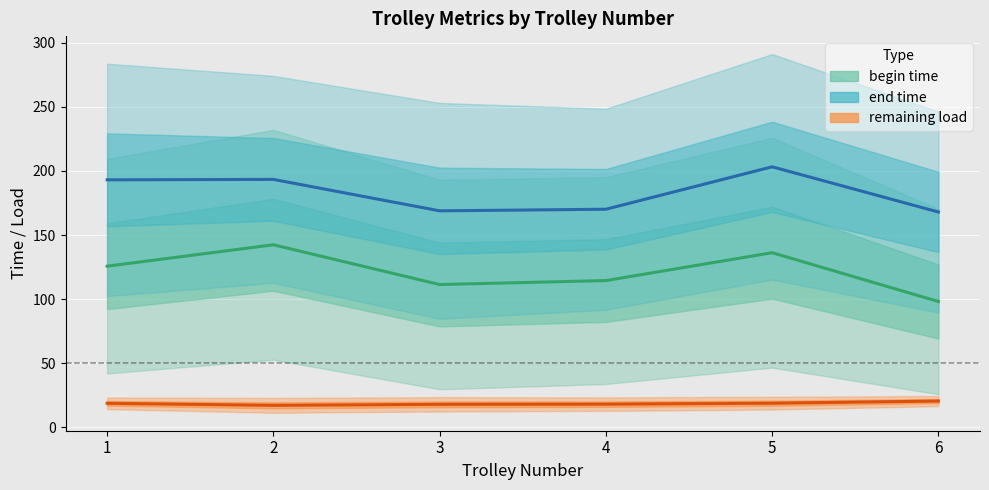

How many categories are shown in the chart?

6